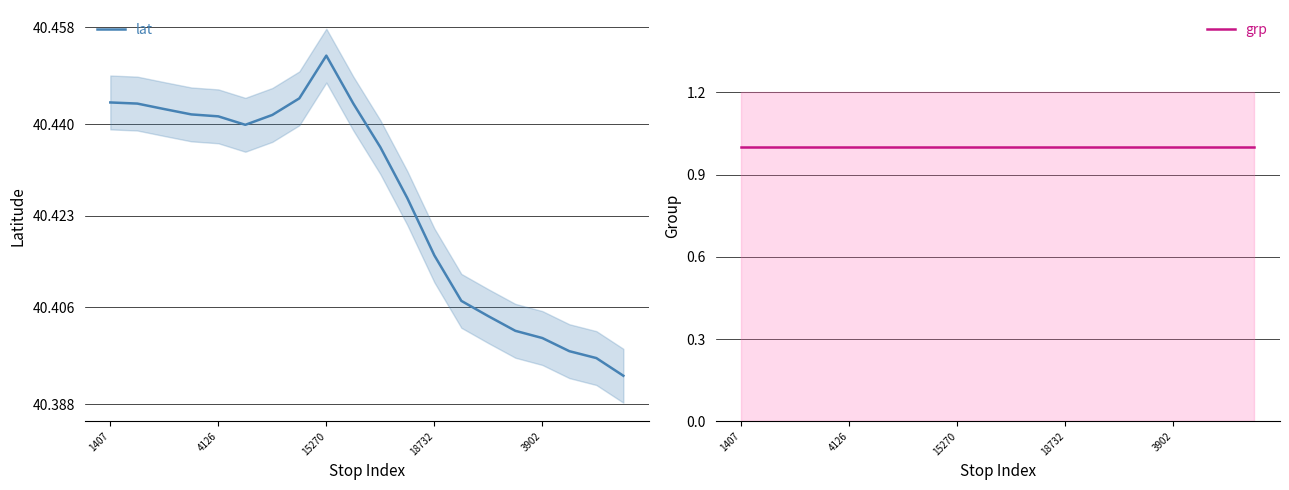

At which label does lat reach its peak?

15270